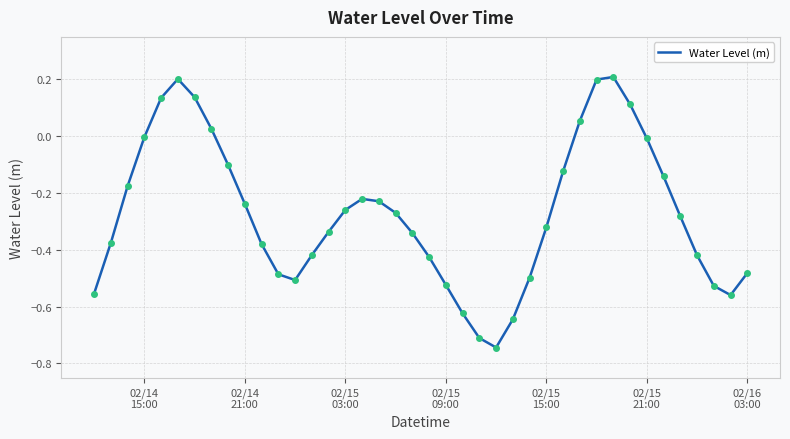

What is the difference between the maximum and minimum values?

1.0